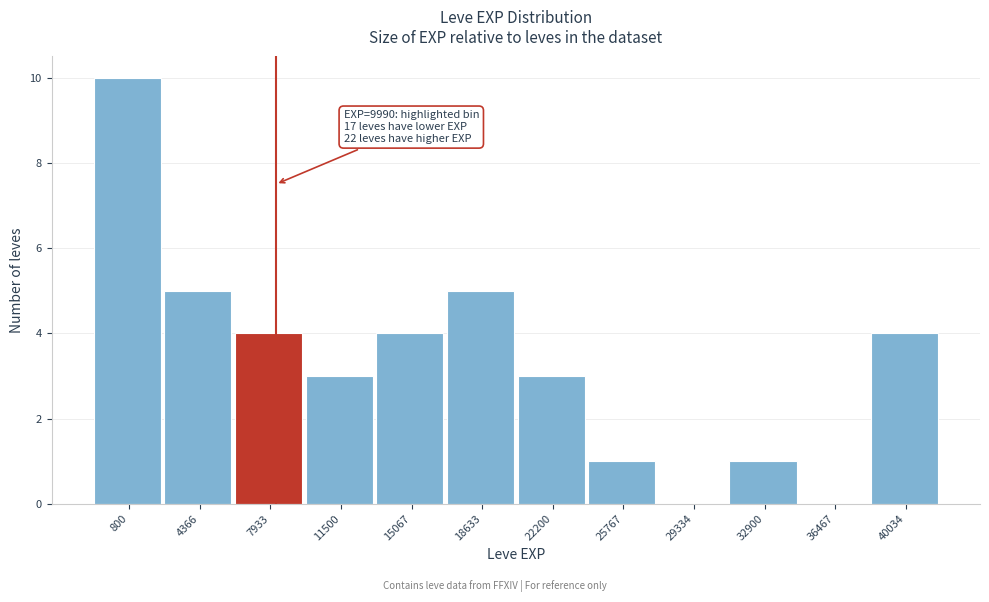

Reading left to right, list all the values displayed in this chart.

800=10	4366=5	7933=4	11500=3	15067=4	18633=5	22200=3	25767=1	29334=0	32900=1	36467=0	40034=4